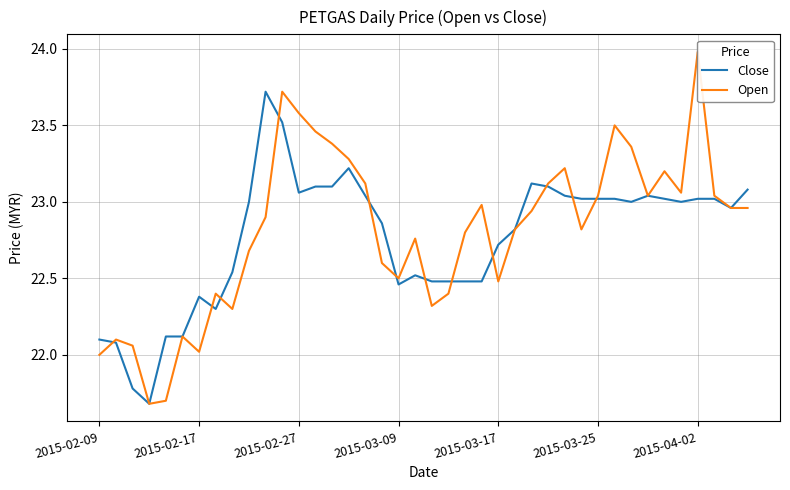

Where is Open nearest to the value 22?

2015-02-09